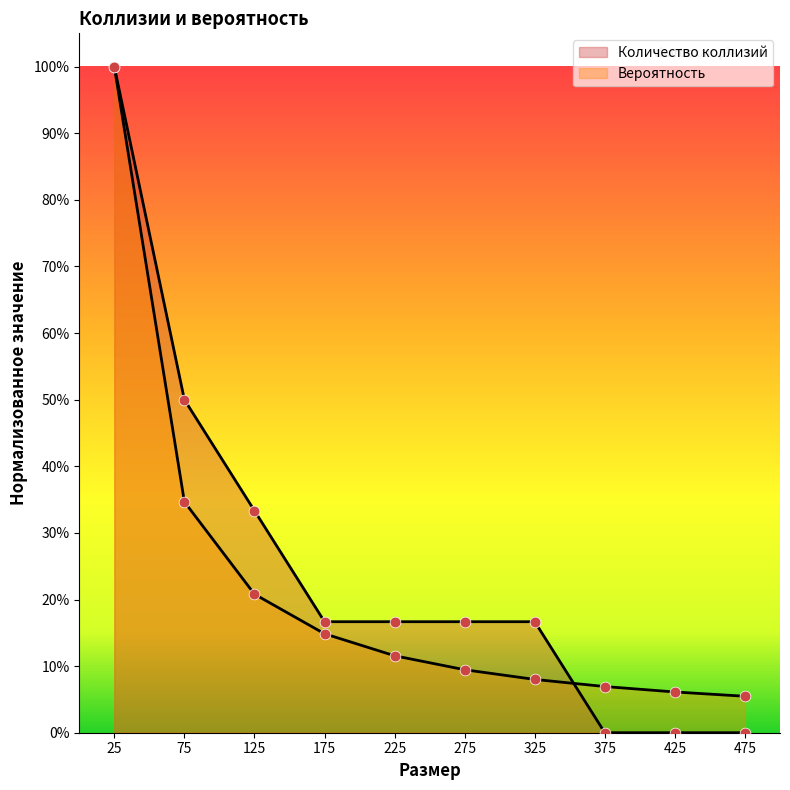

At which category is the sum across all series the highest?

25